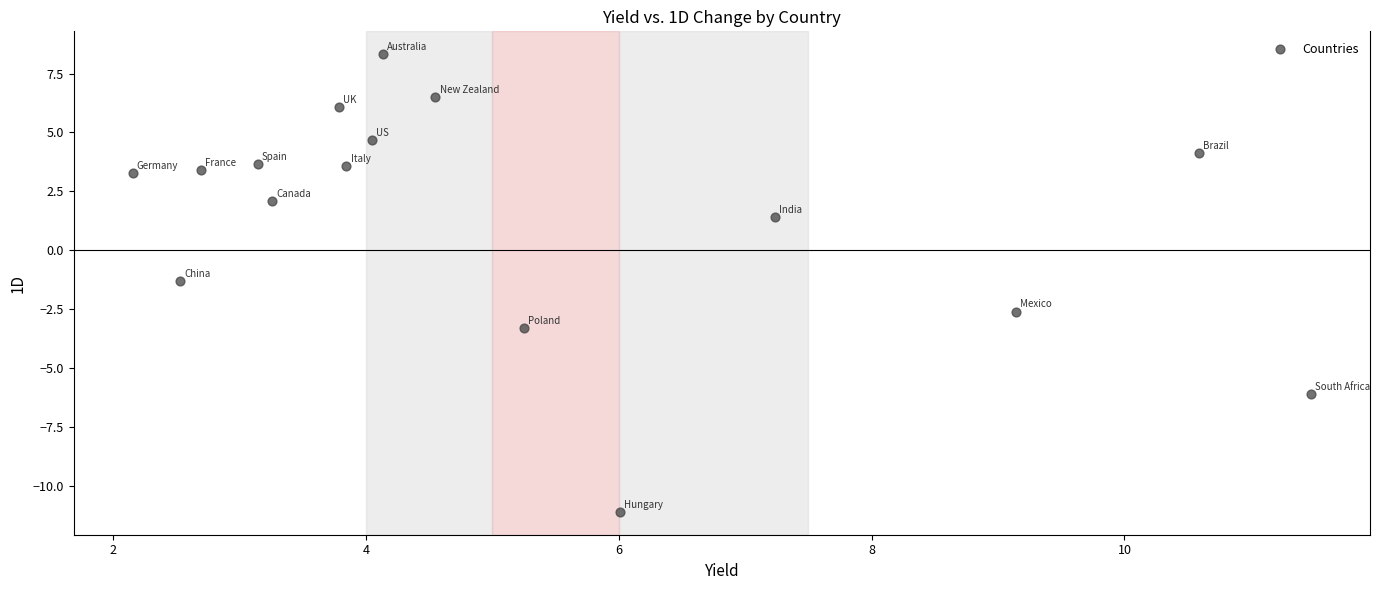

What is the range of Y values (max minus min)?

19.4